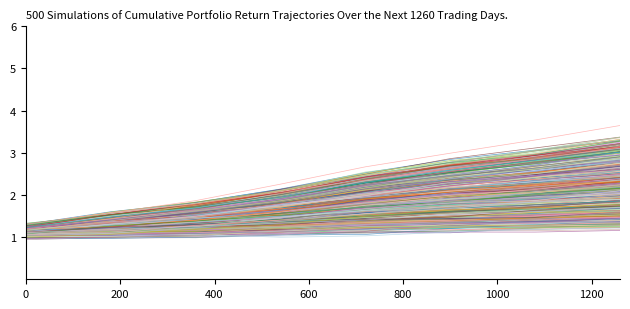

True or false: 股票股利 has a value of 1.5 at 200.

False